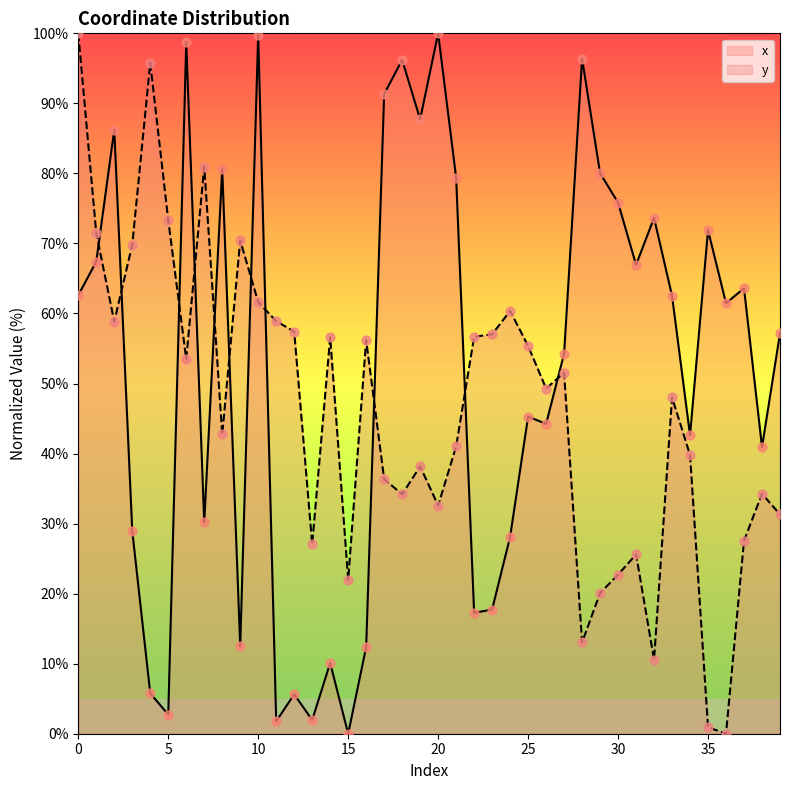

What are all the series names shown in the legend?

x, y